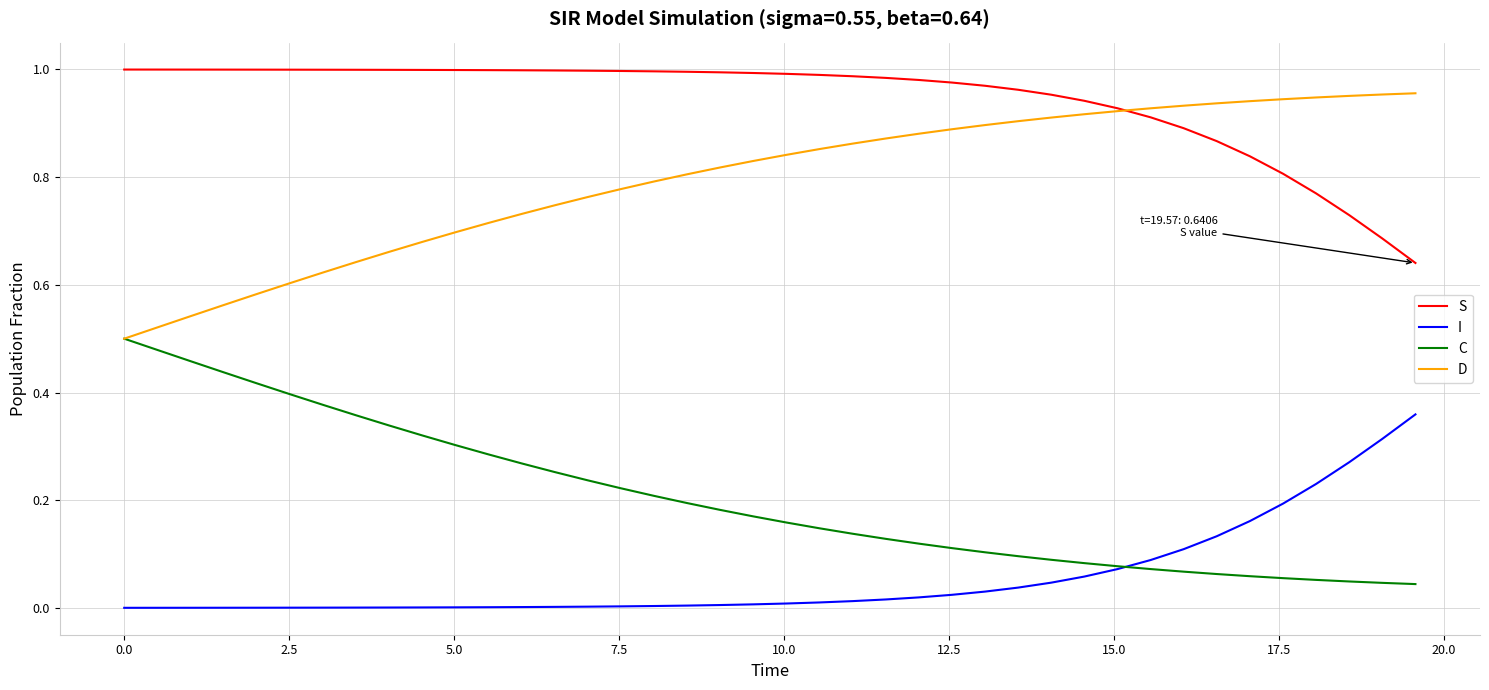

Which series has the largest total across all categories?

S